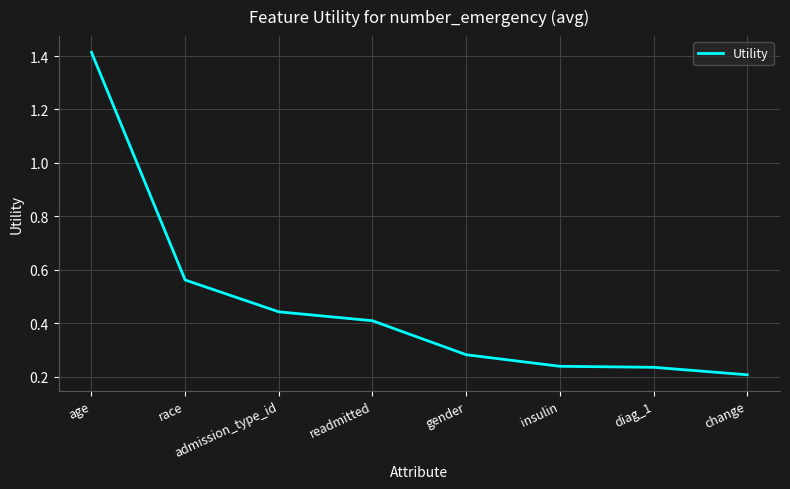

Is it true that the value at gender is 0.1?

False